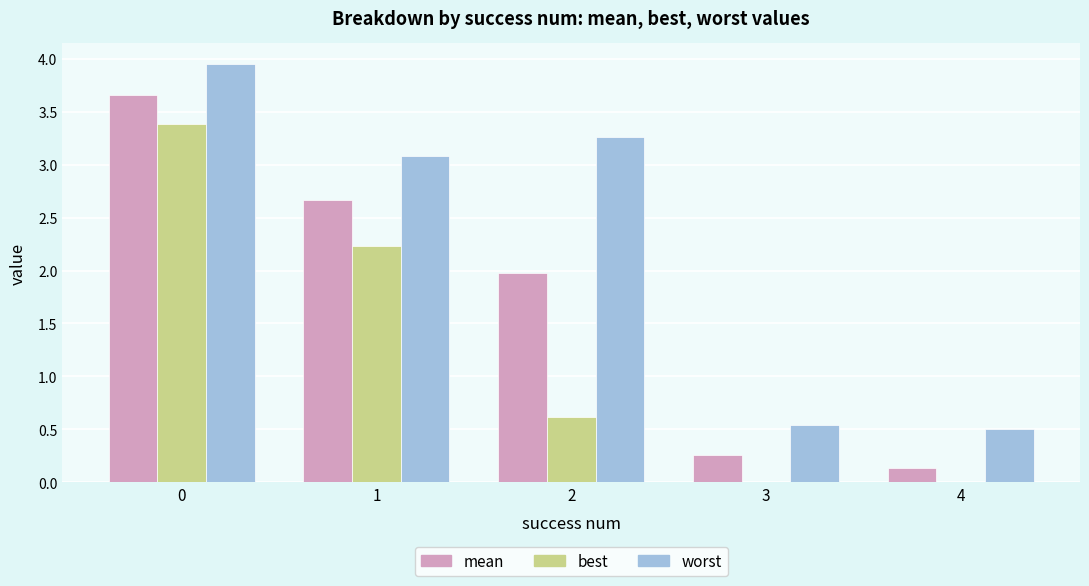

How many groups of bars are there?

5